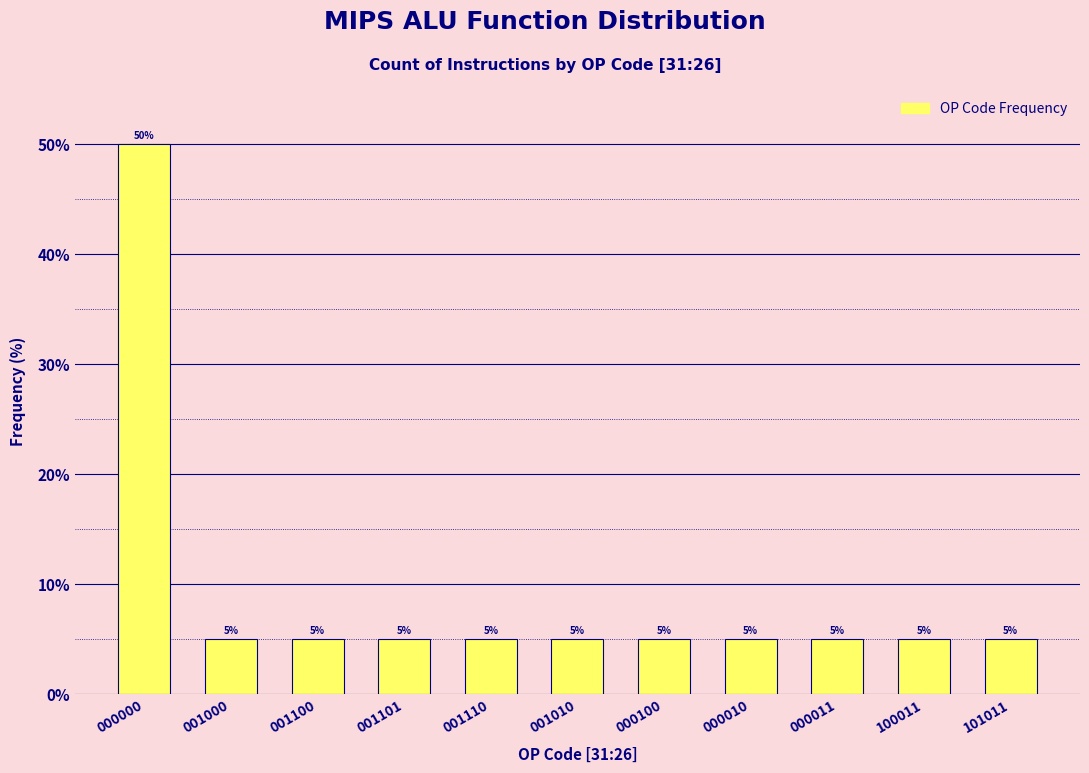

Reading right to left, what are all the values shown in this chart?

101011=5	100011=5	000011=5	000010=5	000100=5	001010=5	001110=5	001101=5	001100=5	001000=5	000000=50